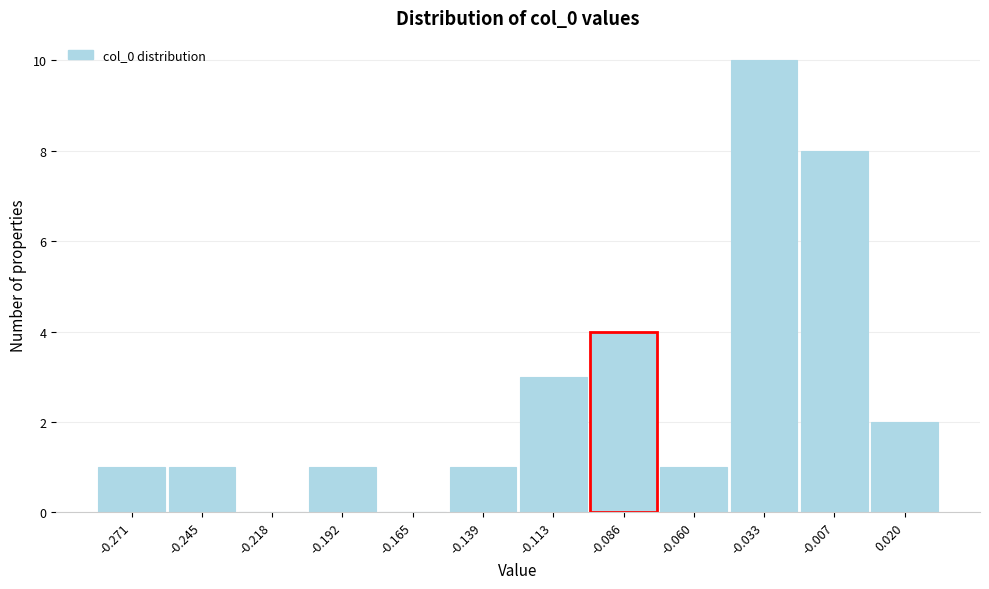

Reading left to right, transcribe this chart: for each bar, give the range it covers on the x-axis and its height. Neither the bar edges nor the heights are printed on the chart, so give them approximately, as read against the axes.

-0.285 to -0.260: 1
-0.260 to -0.230: 1
-0.230 to -0.205: 0
-0.205 to -0.180: 1
-0.180 to -0.150: 0
-0.150 to -0.125: 1
-0.125 to -0.100: 3
-0.100 to -0.075: 4
-0.075 to -0.045: 1
-0.045 to -0.020: 10
-0.020 to 0.005: 8
0.005 to 0.035: 2